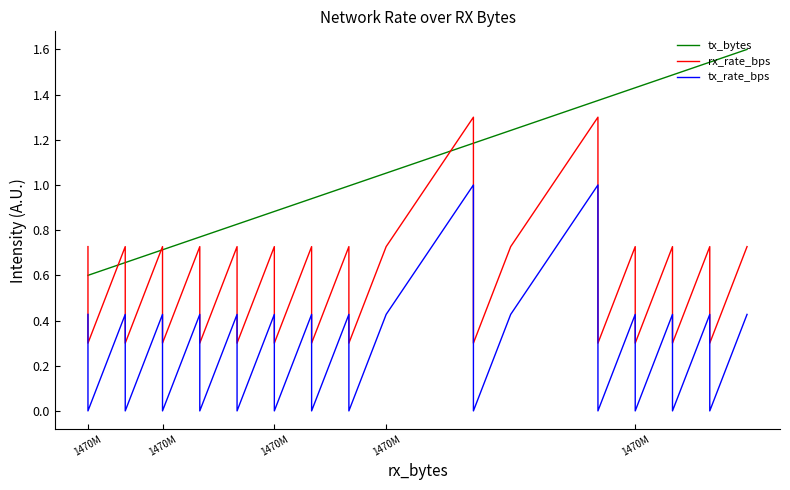

In tx_rate_bps, how many points are lower than both neighbors (excluding endpoints)?

2